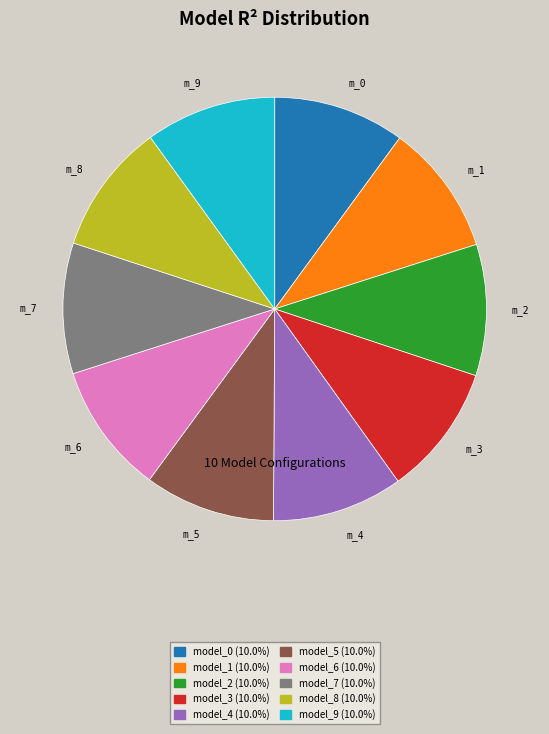

Is there a majority slice in this chart?

No